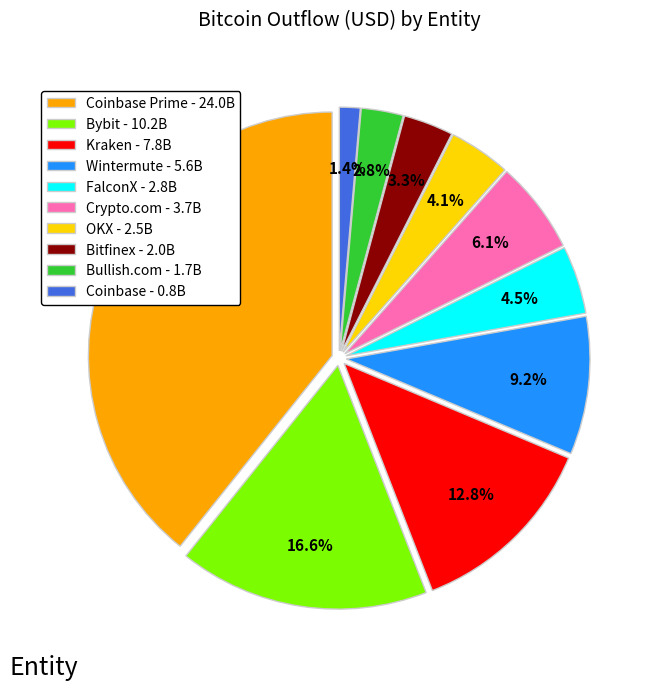

What is the total percentage of Bitfinex - 2.0B and Kraken - 7.8B?

16.1%